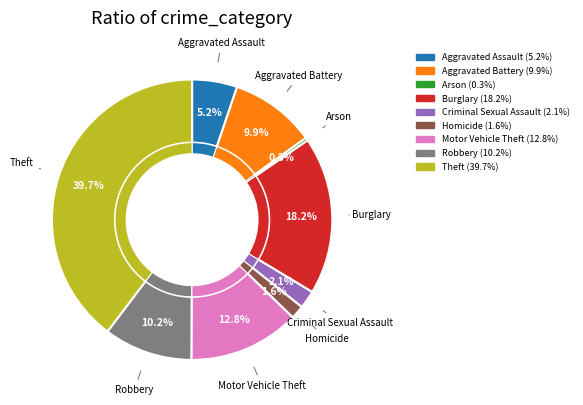

Which slice is the largest?

Theft